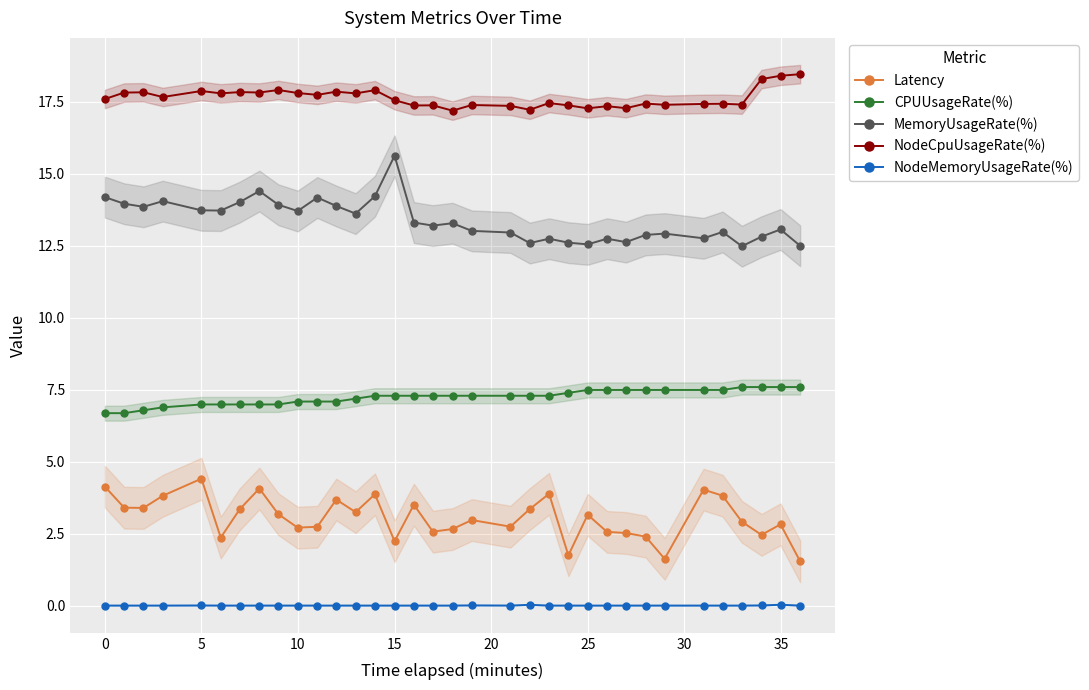

True or false: NodeMemoryUsageRate(%) and CPUUsageRate(%) cross at least once.

False